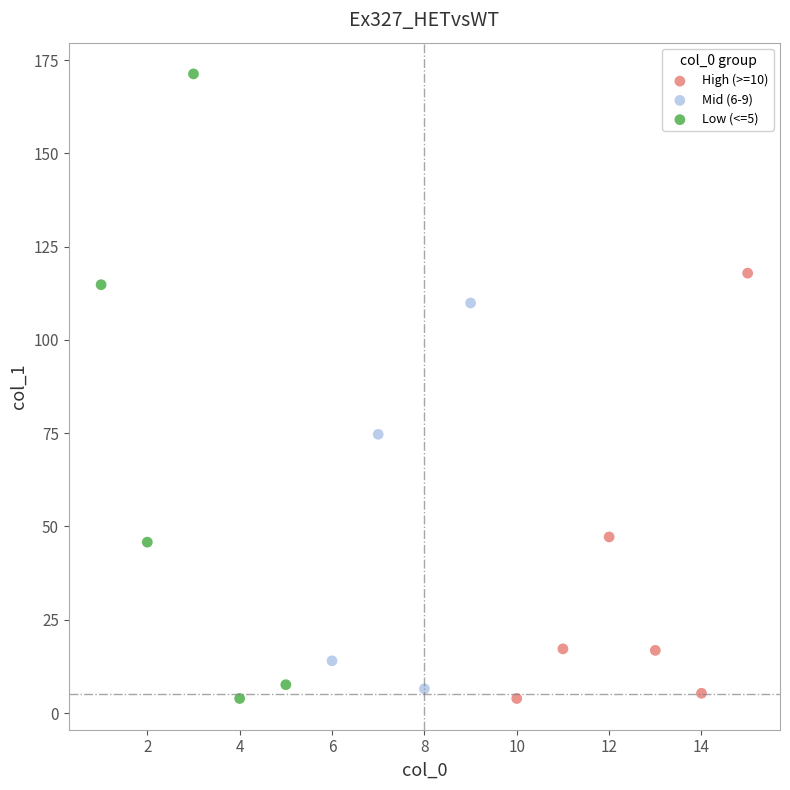

Which series has the largest Y range (max minus min)?

Low (<=5)